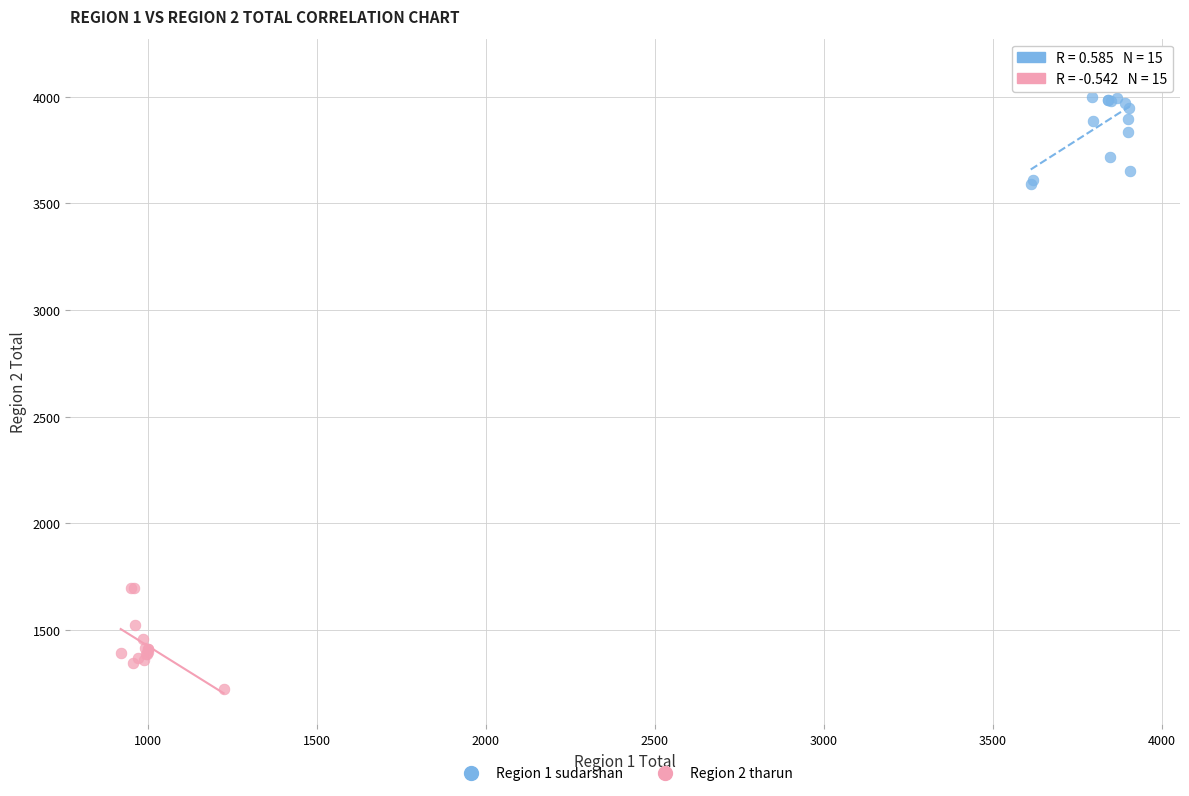

Which series reaches the maximum Y coordinate?

Region 1 sudarshan